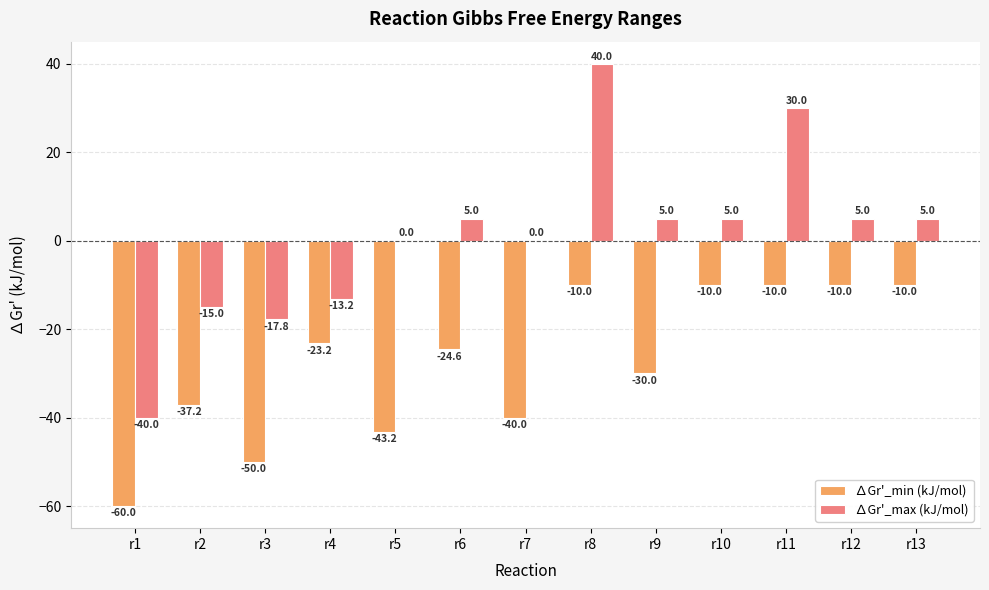

What is the approximate value of ∆Gr'_min (kJ/mol) at r7?

-40.0